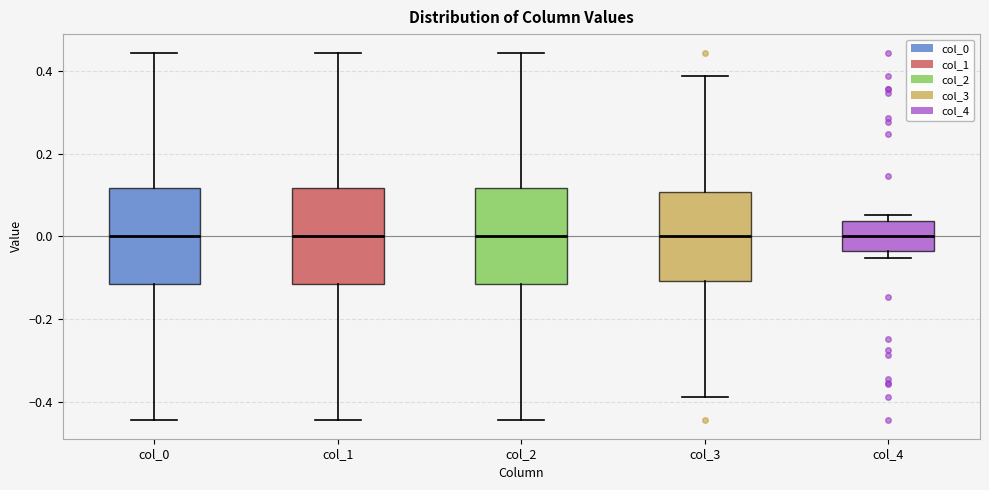

Reading left to right, read every box against the y-axis: the position of its median line, the range the box covers, and the ends of its whiskers. The values are not printed on the chart, so give them approximately, as read against the axis.

col_0: median 0.00, box -0.12 to 0.12, whiskers -0.44 to 0.44
col_1: median 0.00, box -0.12 to 0.12, whiskers -0.44 to 0.44
col_2: median 0.00, box -0.12 to 0.12, whiskers -0.44 to 0.44
col_3: median 0.00, box -0.10 to 0.10, whiskers -0.38 to 0.38
col_4: median 0.00, box -0.04 to 0.04, whiskers -0.06 to 0.06